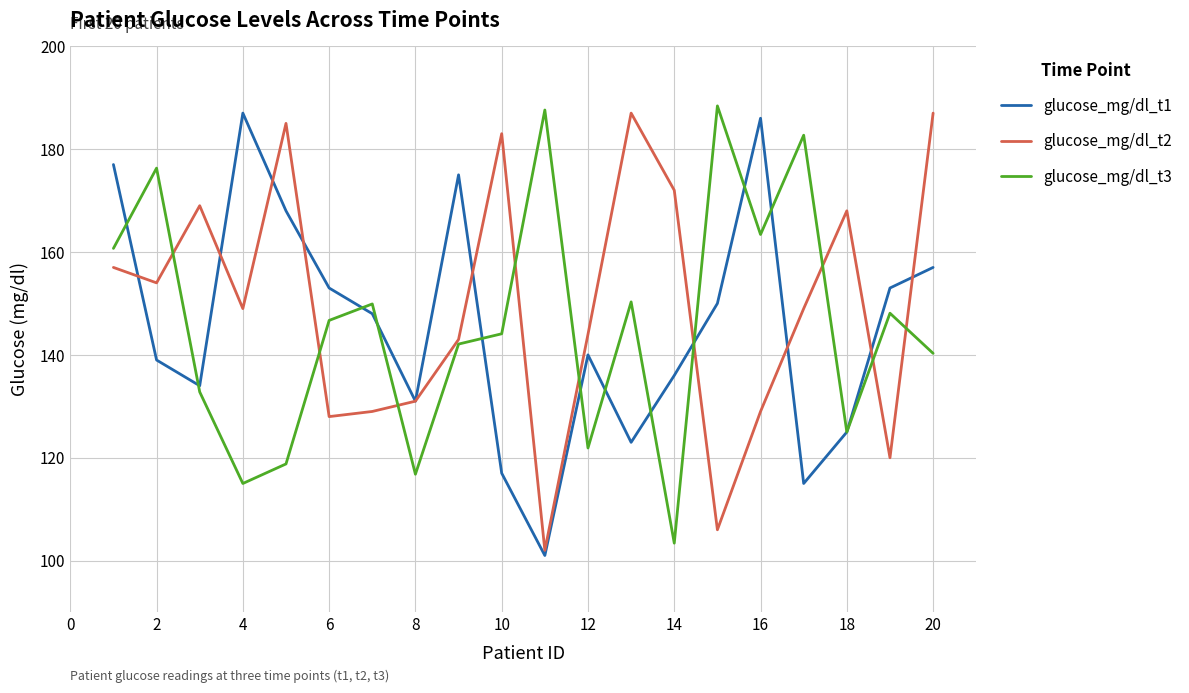

What is the highest value of the glucose_mg/dl_t1 series?

187.0